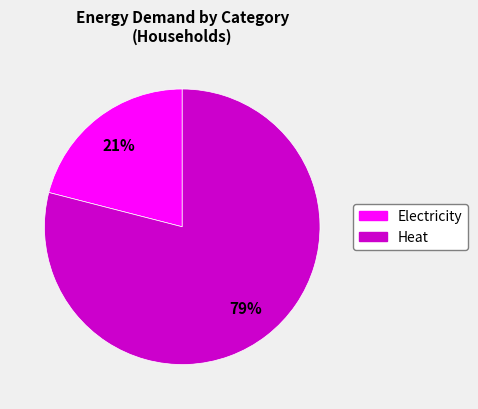

To the nearest percent, what is the average slice percentage?

50%